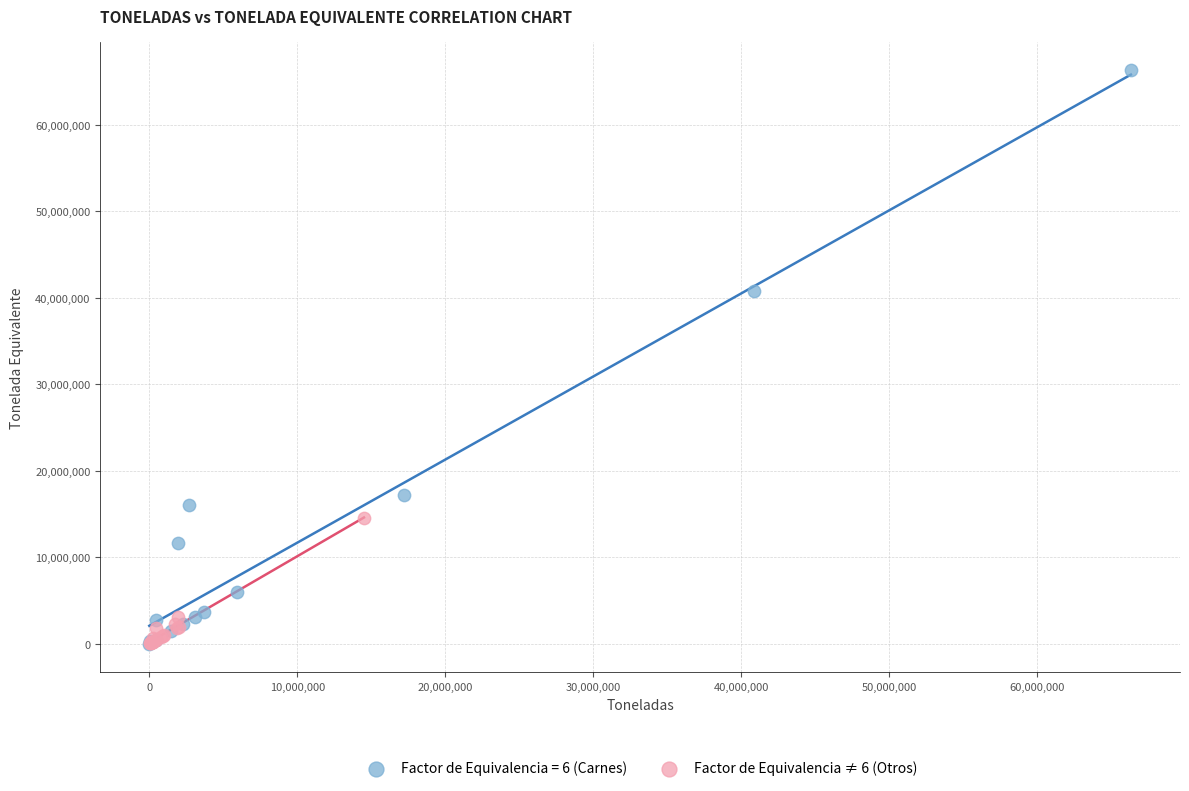

Which series has the widest spread of Y values?

Factor de Equivalencia = 6 (Carnes)